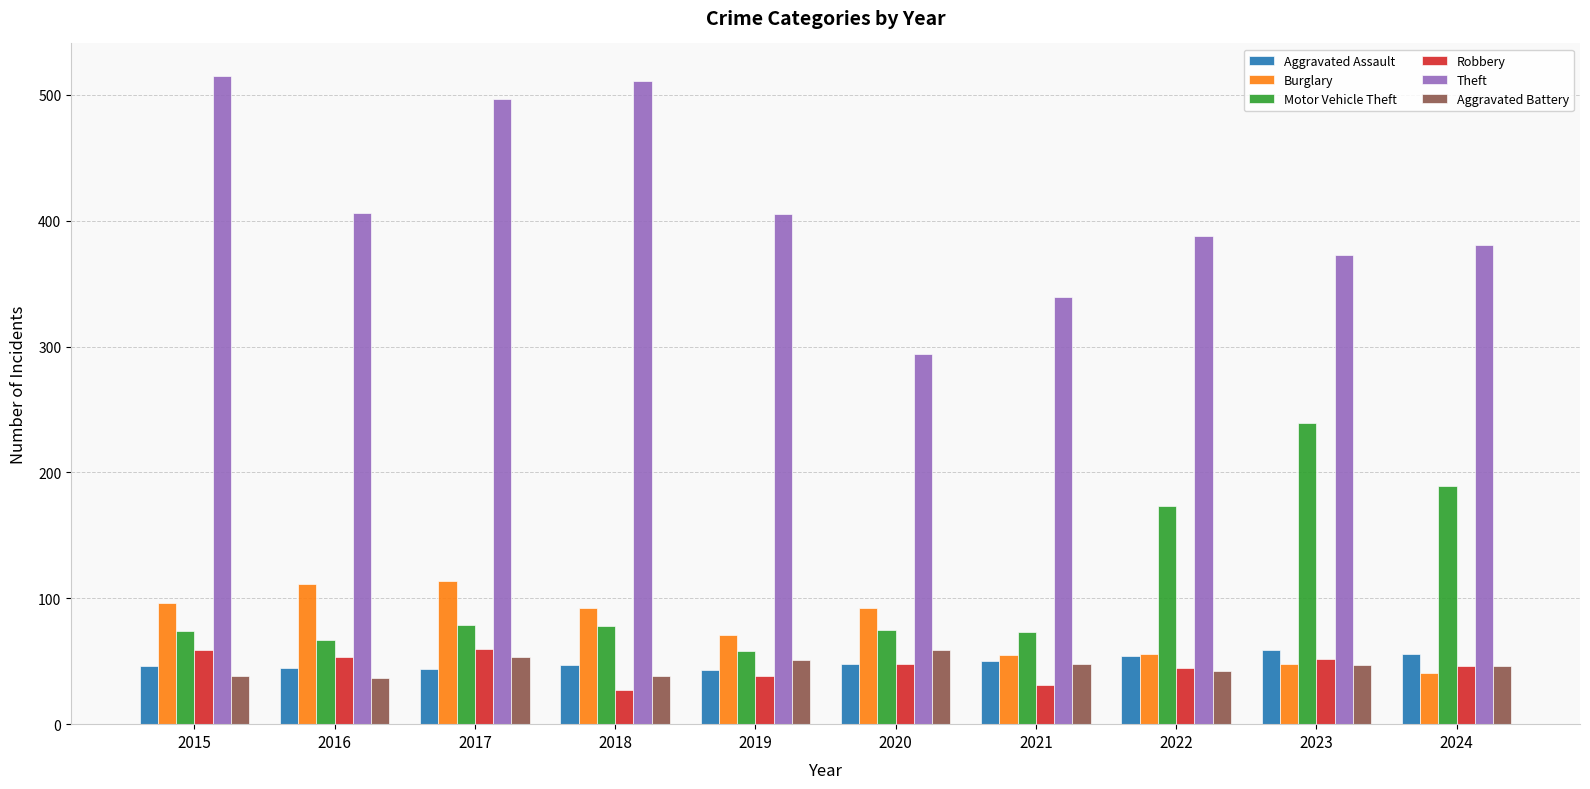

What is the minimum value shown in the chart?

27